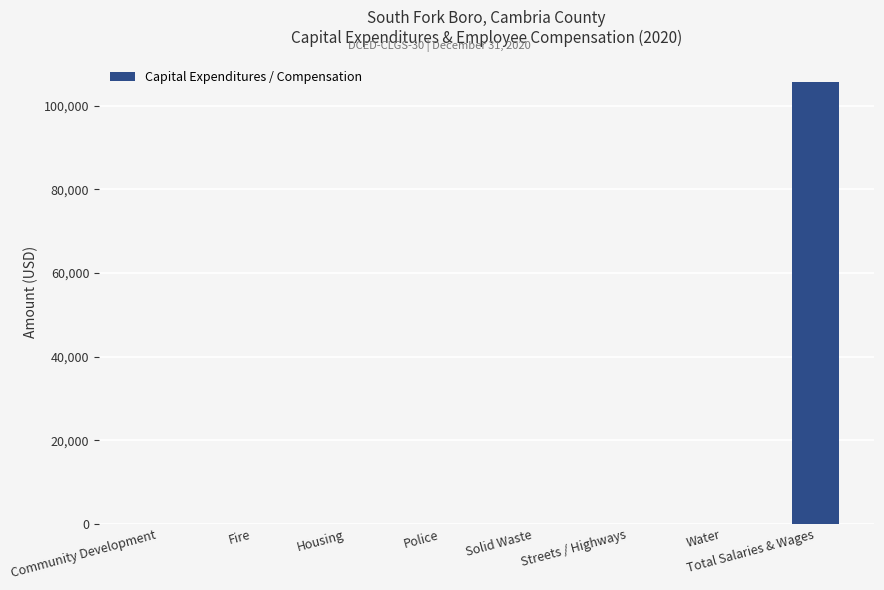

True or false: the data shows 0 at Solid Waste.

True